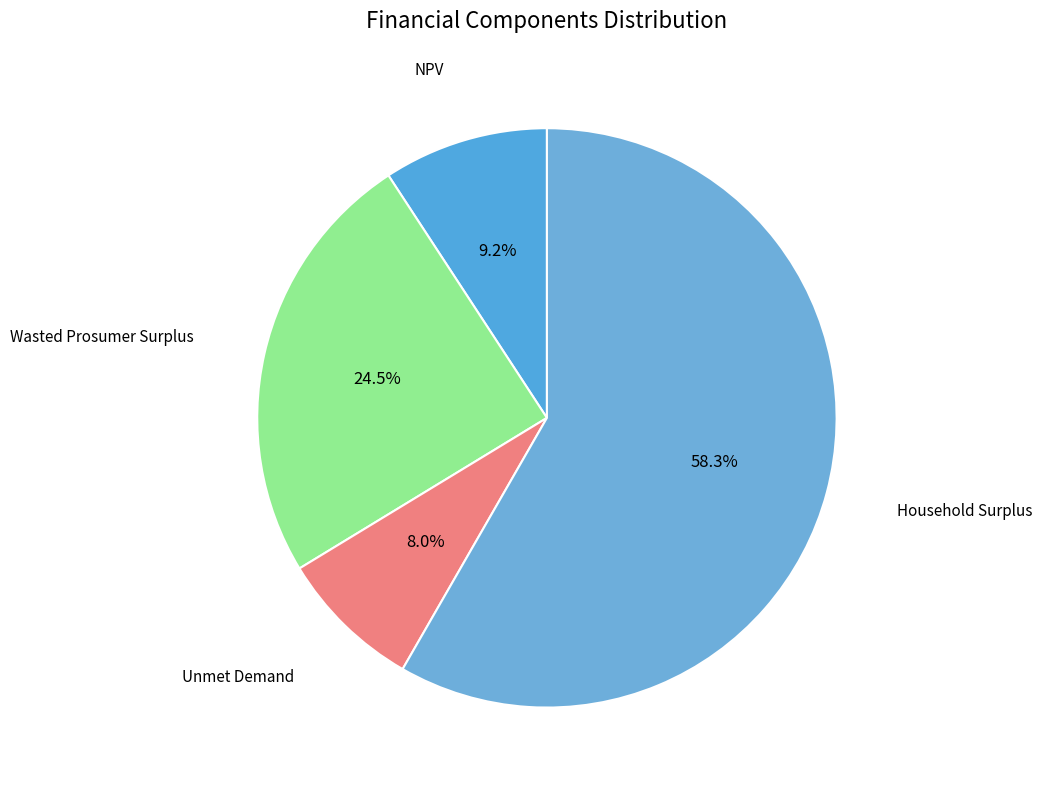

Does any single category account for the majority?

Yes